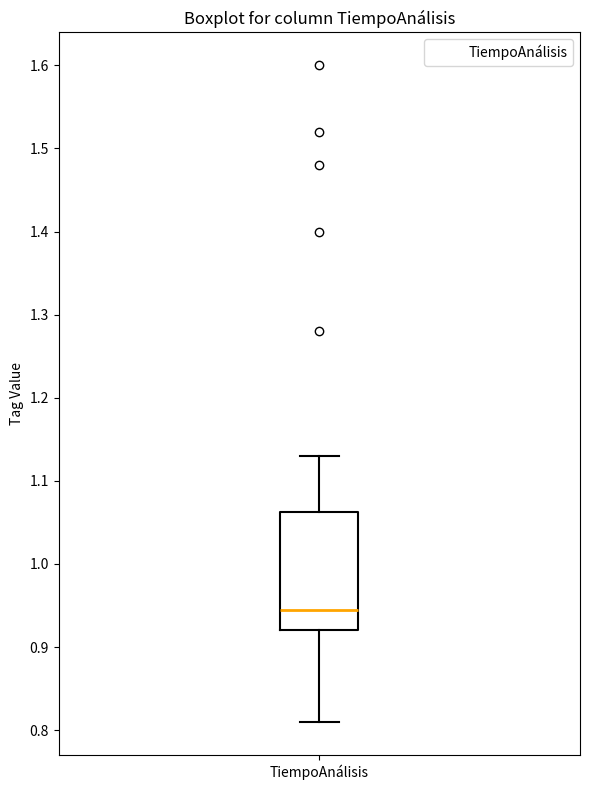

Where does the lower whisker of the box for TiempoAnálisis end on the y-axis? The values are not printed on the chart, so give them approximately, as read against the axis.

0.81